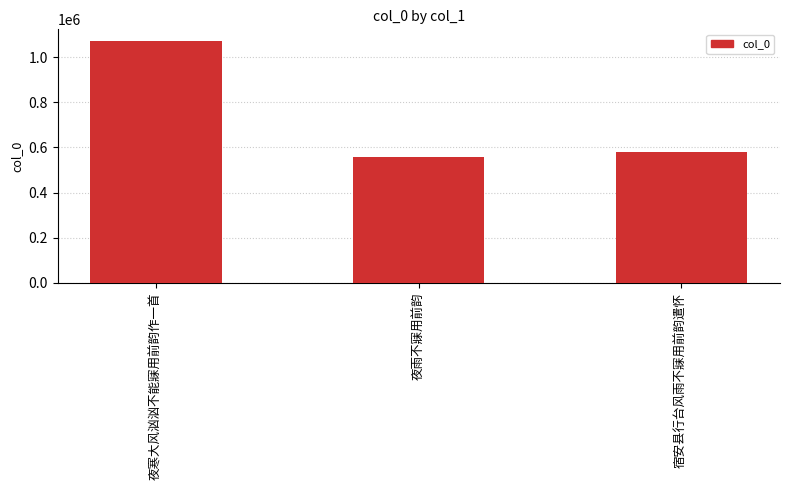

What is the label of the 3rd bar from the right?

夜寒大风汹汹不能寐用前韵作一首